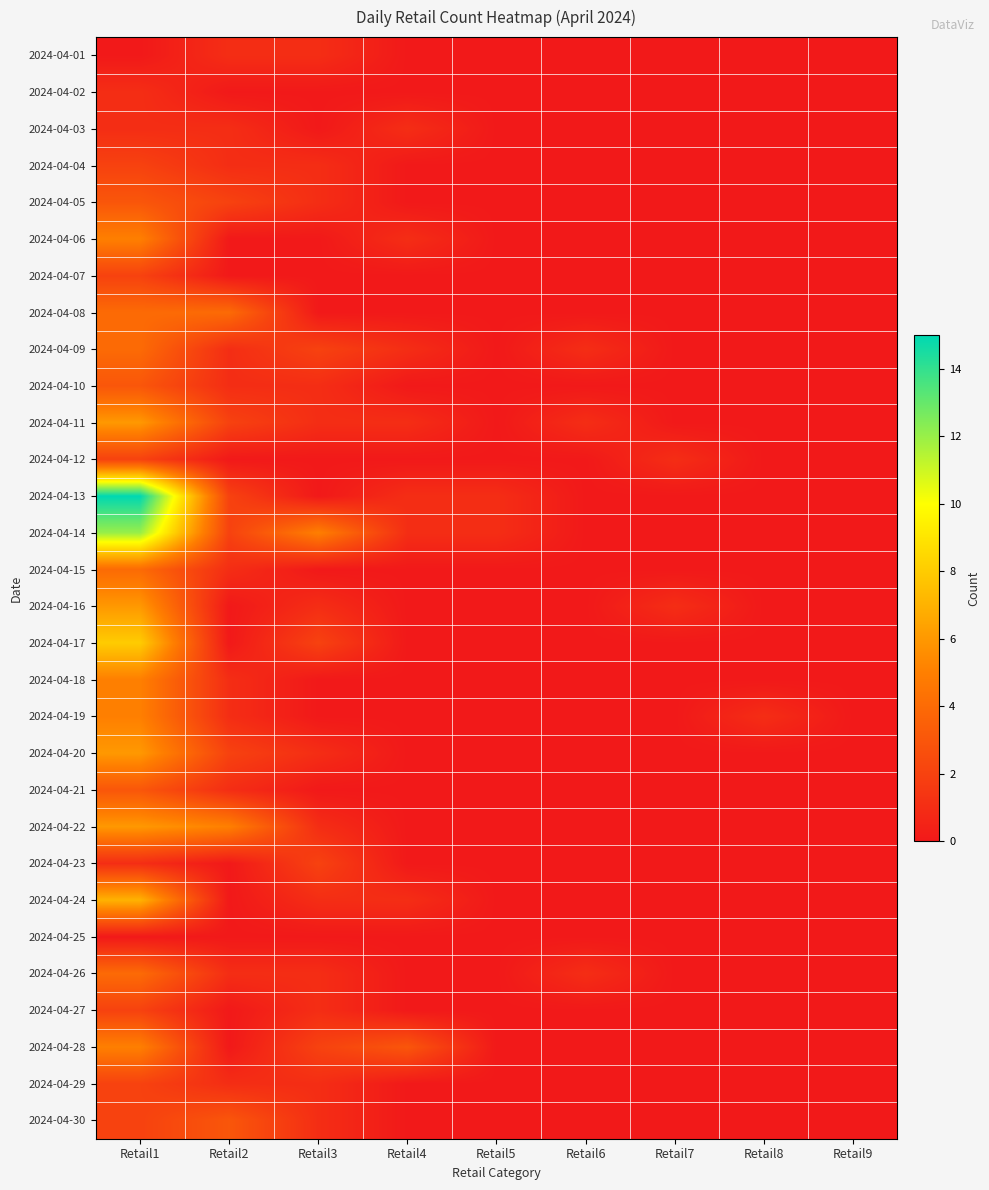

Reading right to left, extract all data points from this chart.

2024-04-01: Retail9=0	Retail8=0	Retail7=0	Retail6=0	Retail5=0	Retail4=0	Retail3=1	Retail2=1	Retail1=0
2024-04-02: Retail9=0	Retail8=0	Retail7=0	Retail6=0	Retail5=0	Retail4=0	Retail3=0	Retail2=0	Retail1=1
2024-04-03: Retail9=0	Retail8=0	Retail7=0	Retail6=0	Retail5=0	Retail4=1	Retail3=0	Retail2=1	Retail1=1
2024-04-04: Retail9=0	Retail8=0	Retail7=0	Retail6=0	Retail5=0	Retail4=0	Retail3=1	Retail2=1	Retail1=2
2024-04-05: Retail9=0	Retail8=0	Retail7=0	Retail6=0	Retail5=0	Retail4=0	Retail3=1	Retail2=2	Retail1=3
2024-04-06: Retail9=0	Retail8=0	Retail7=0	Retail6=0	Retail5=0	Retail4=1	Retail3=0	Retail2=0	Retail1=5
2024-04-07: Retail9=0	Retail8=0	Retail7=0	Retail6=0	Retail5=0	Retail4=0	Retail3=0	Retail2=0	Retail1=2
2024-04-08: Retail9=0	Retail8=0	Retail7=0	Retail6=0	Retail5=0	Retail4=0	Retail3=0	Retail2=4	Retail1=4
2024-04-09: Retail9=0	Retail8=0	Retail7=0	Retail6=1	Retail5=0	Retail4=1	Retail3=2	Retail2=1	Retail1=4
2024-04-10: Retail9=0	Retail8=0	Retail7=0	Retail6=0	Retail5=0	Retail4=0	Retail3=1	Retail2=1	Retail1=3
2024-04-11: Retail9=0	Retail8=0	Retail7=0	Retail6=1	Retail5=0	Retail4=1	Retail3=1	Retail2=2	Retail1=6
2024-04-12: Retail9=0	Retail8=0	Retail7=1	Retail6=0	Retail5=0	Retail4=0	Retail3=0	Retail2=0	Retail1=2
2024-04-13: Retail9=0	Retail8=0	Retail7=0	Retail6=0	Retail5=1	Retail4=1	Retail3=0	Retail2=2	Retail1=15
2024-04-14: Retail9=0	Retail8=0	Retail7=0	Retail6=0	Retail5=1	Retail4=1	Retail3=5	Retail2=2	Retail1=12
2024-04-15: Retail9=0	Retail8=0	Retail7=0	Retail6=0	Retail5=0	Retail4=0	Retail3=0	Retail2=1	Retail1=4
2024-04-16: Retail9=0	Retail8=0	Retail7=1	Retail6=0	Retail5=0	Retail4=0	Retail3=1	Retail2=0	Retail1=6
2024-04-17: Retail9=0	Retail8=0	Retail7=0	Retail6=0	Retail5=0	Retail4=0	Retail3=2	Retail2=0	Retail1=8
2024-04-18: Retail9=0	Retail8=0	Retail7=0	Retail6=0	Retail5=0	Retail4=0	Retail3=0	Retail2=1	Retail1=5
2024-04-19: Retail9=0	Retail8=1	Retail7=0	Retail6=0	Retail5=0	Retail4=0	Retail3=0	Retail2=1	Retail1=5
2024-04-20: Retail9=0	Retail8=0	Retail7=0	Retail6=0	Retail5=0	Retail4=0	Retail3=1	Retail2=2	Retail1=6
2024-04-21: Retail9=0	Retail8=0	Retail7=0	Retail6=0	Retail5=0	Retail4=0	Retail3=0	Retail2=1	Retail1=3
2024-04-22: Retail9=0	Retail8=0	Retail7=0	Retail6=0	Retail5=0	Retail4=0	Retail3=1	Retail2=5	Retail1=6
2024-04-23: Retail9=0	Retail8=0	Retail7=0	Retail6=0	Retail5=0	Retail4=0	Retail3=2	Retail2=0	Retail1=1
2024-04-24: Retail9=0	Retail8=0	Retail7=0	Retail6=0	Retail5=0	Retail4=1	Retail3=1	Retail2=0	Retail1=7
2024-04-25: Retail9=0	Retail8=0	Retail7=0	Retail6=0	Retail5=0	Retail4=0	Retail3=0	Retail2=0	Retail1=0
2024-04-26: Retail9=0	Retail8=0	Retail7=0	Retail6=1	Retail5=0	Retail4=0	Retail3=1	Retail2=1	Retail1=4
2024-04-27: Retail9=0	Retail8=0	Retail7=0	Retail6=0	Retail5=0	Retail4=0	Retail3=1	Retail2=0	Retail1=2
2024-04-28: Retail9=0	Retail8=0	Retail7=0	Retail6=0	Retail5=0	Retail4=3	Retail3=2	Retail2=0	Retail1=5
2024-04-29: Retail9=0	Retail8=0	Retail7=0	Retail6=0	Retail5=0	Retail4=0	Retail3=1	Retail2=1	Retail1=2
2024-04-30: Retail9=0	Retail8=0	Retail7=0	Retail6=0	Retail5=0	Retail4=0	Retail3=1	Retail2=3	Retail1=2